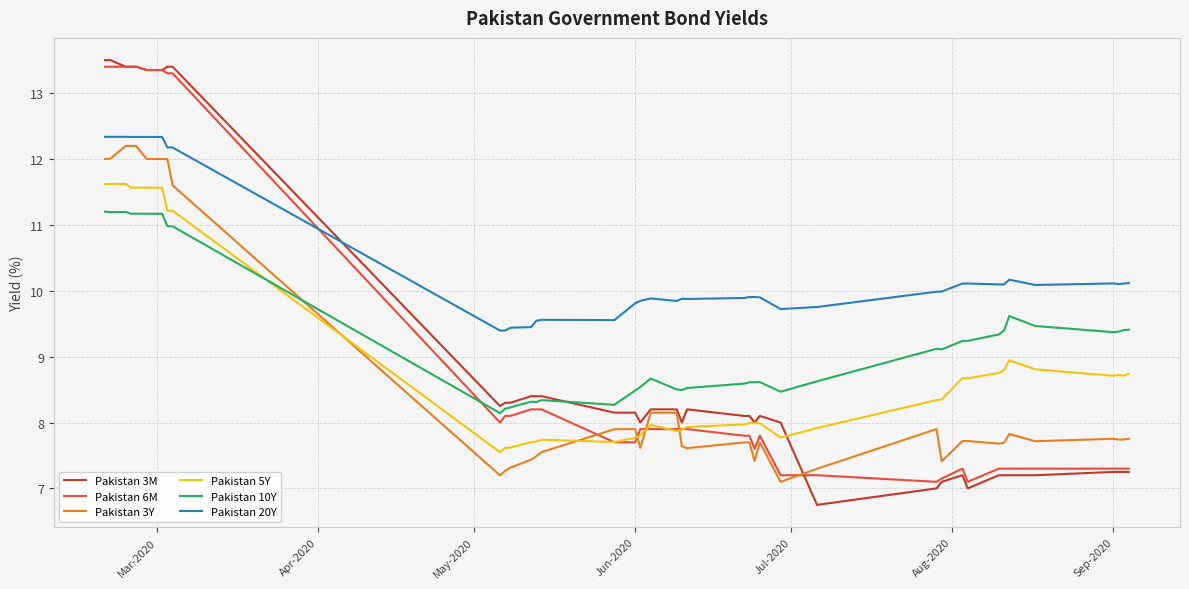

True or false: Pakistan 20Y and Pakistan 3M intersect in this chart.

True